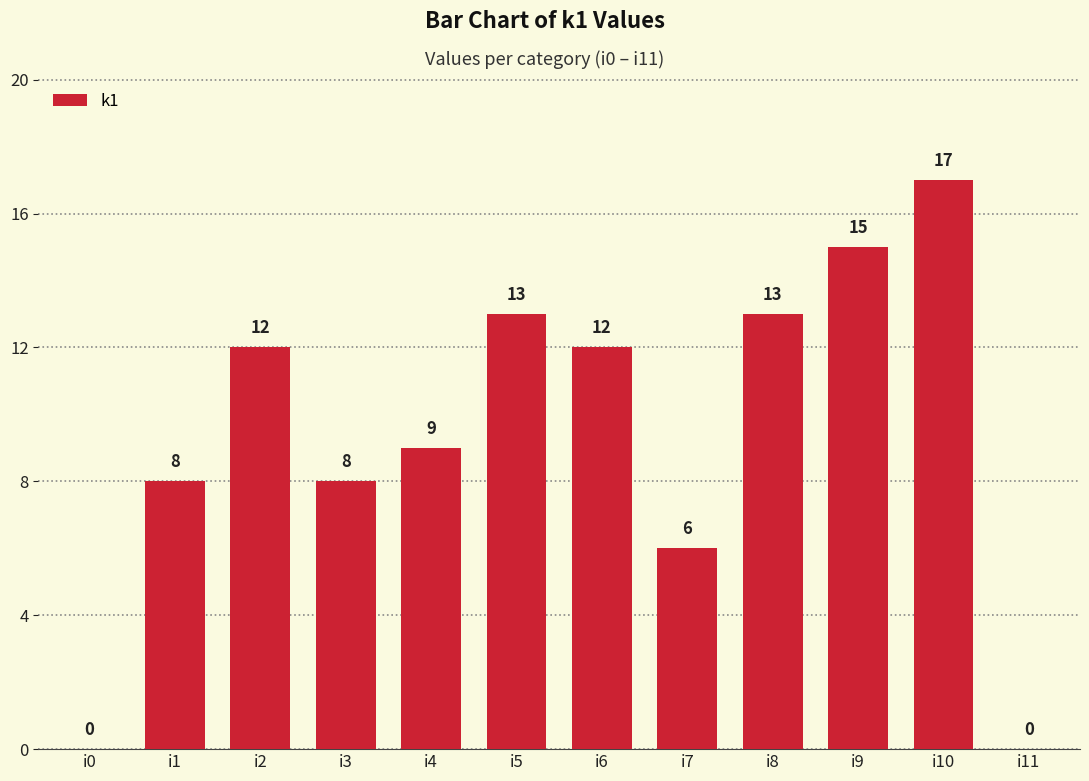

What is the maximum value shown in the chart?

17